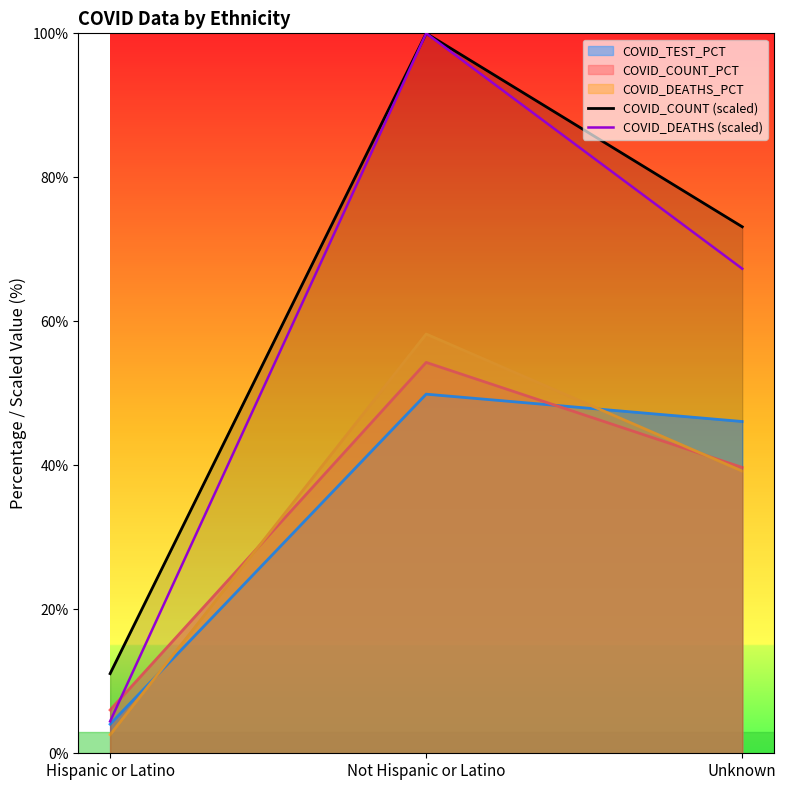

The COVID_COUNT (scaled) series shows 73.1 at Unknown. True or false?

True